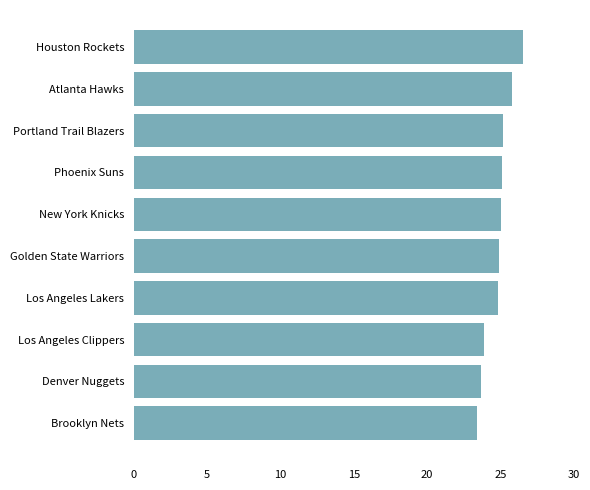

What is the average value?

24.8